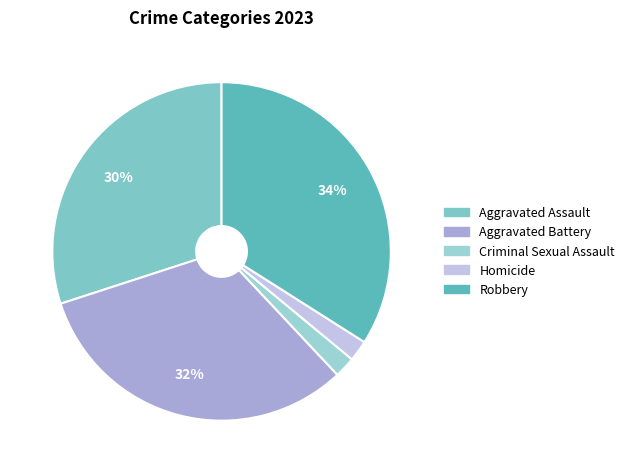

Is there any slice that represents more than half of the pie?

No